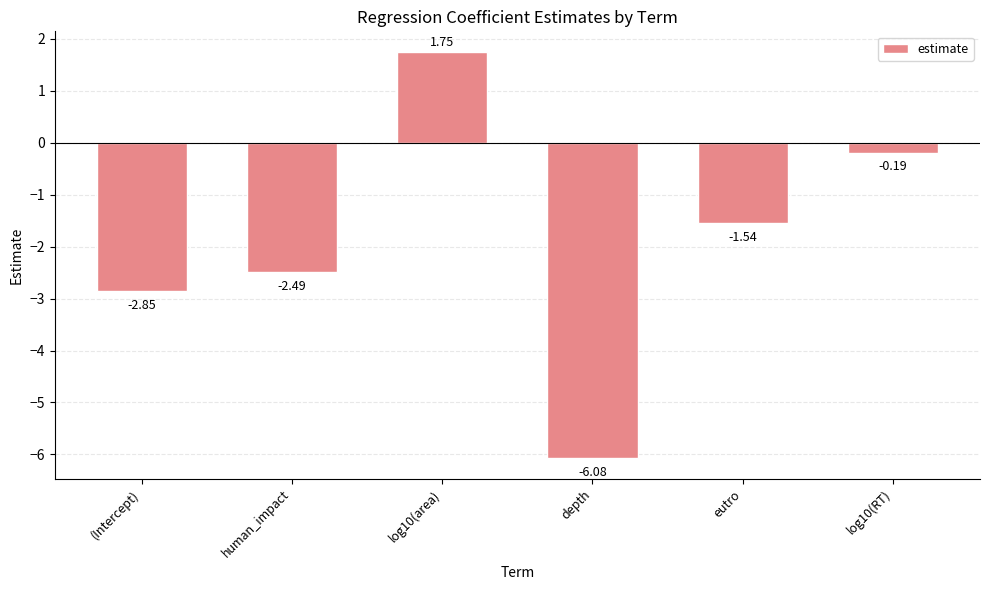

The chart shows a value of -2.5 at human_impact. True or false?

True